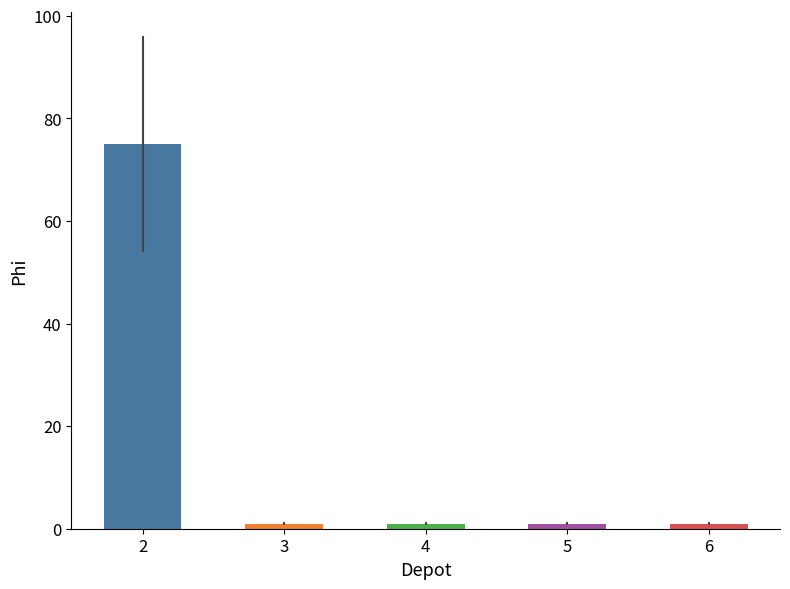

What is the difference between the maximum and minimum values?

74